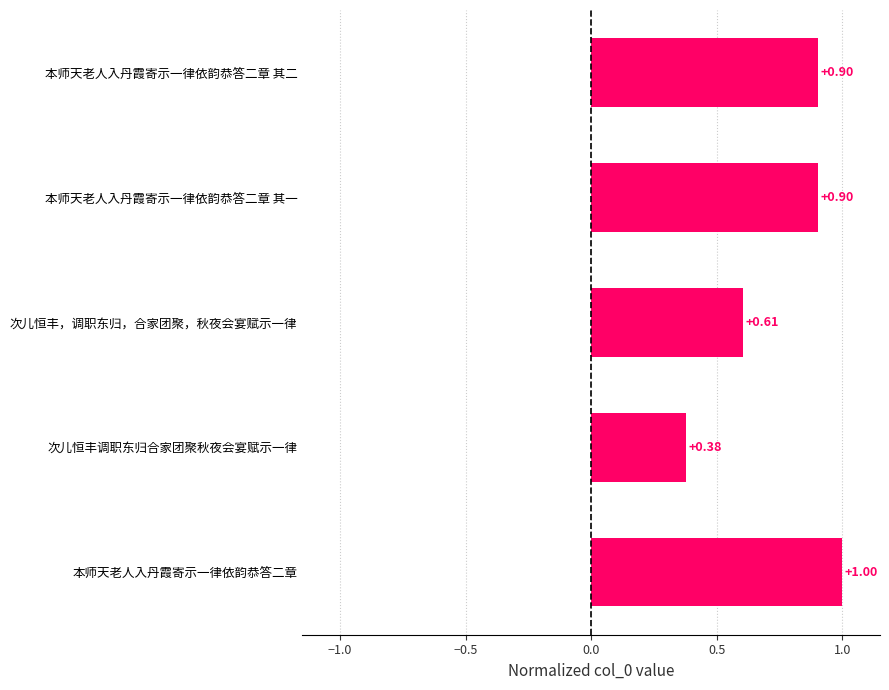

Which category has the highest value across all series?

本师天老人入丹霞寄示一律依韵恭答二章